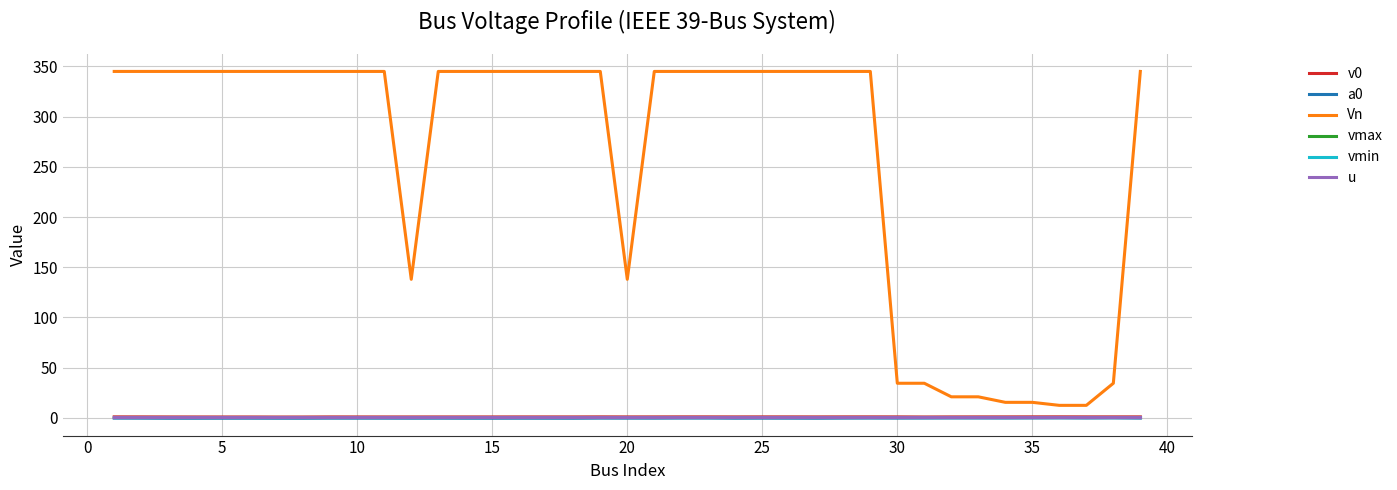

In a0, how many points are lower than both neighbors (excluding endpoints)?

11